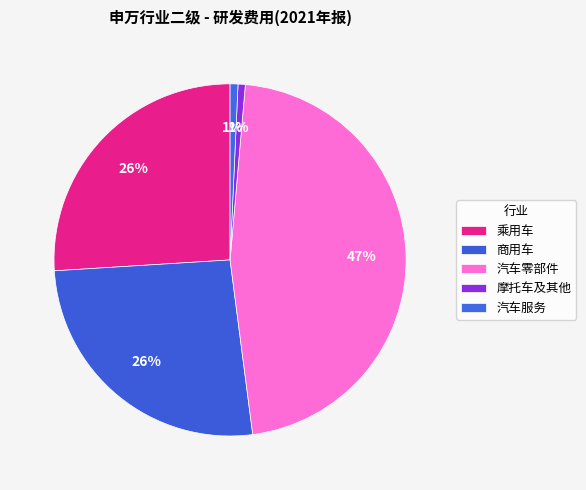

How many slices are in this pie chart?

5